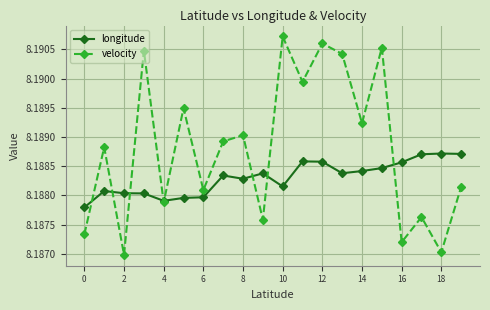

Rank the series by their average value, from highest to lowest.

velocity, longitude